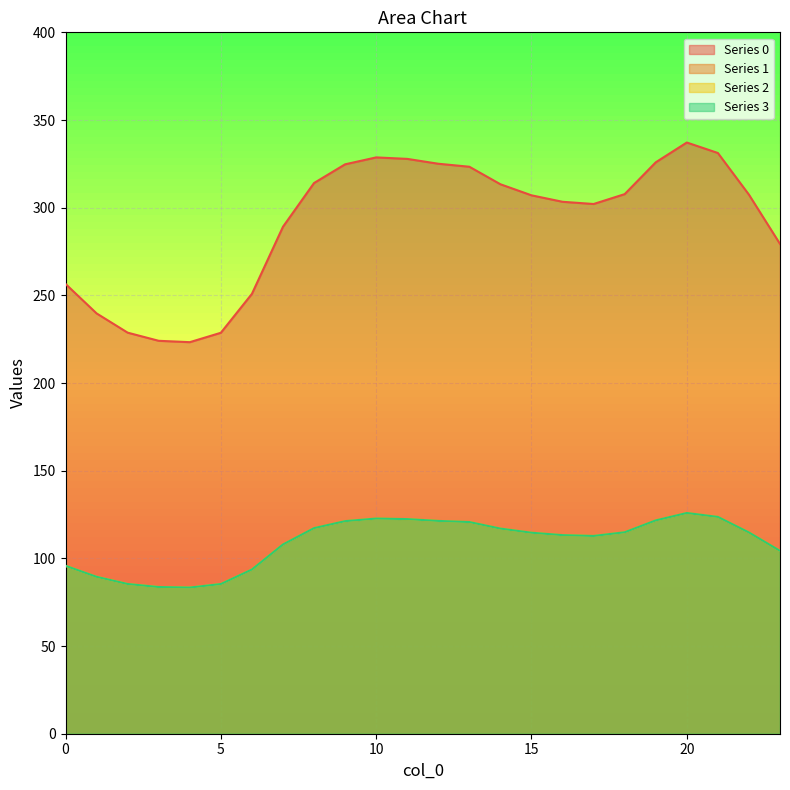

Reading left to right, transcribe all the data shown in this chart.

0: 256.5	239.7	228.7	224.1	223.3	228.7	250.9	289.1	314.1	324.7	328.7	327.8	325.1	323.3	313.4	307.1	303.4	302.1	307.7	325.9	337.2	331.2	307.4	279.3
1: 95.8	89.5	85.4	83.7	83.4	85.4	93.7	107.9	117.3	121.2	122.7	122.4	121.4	120.7	117.0	114.6	113.3	112.8	114.9	121.7	125.9	123.6	114.8	104.3
2: 95.8	89.5	85.4	83.7	83.4	85.4	93.7	107.9	117.3	121.2	122.7	122.4	121.4	120.7	117.0	114.6	113.3	112.8	114.9	121.7	125.9	123.6	114.8	104.3
3: 95.8	89.5	85.4	83.7	83.4	85.4	93.7	107.9	117.3	121.2	122.7	122.4	121.4	120.7	117.0	114.6	113.3	112.8	114.9	121.7	125.9	123.6	114.8	104.3